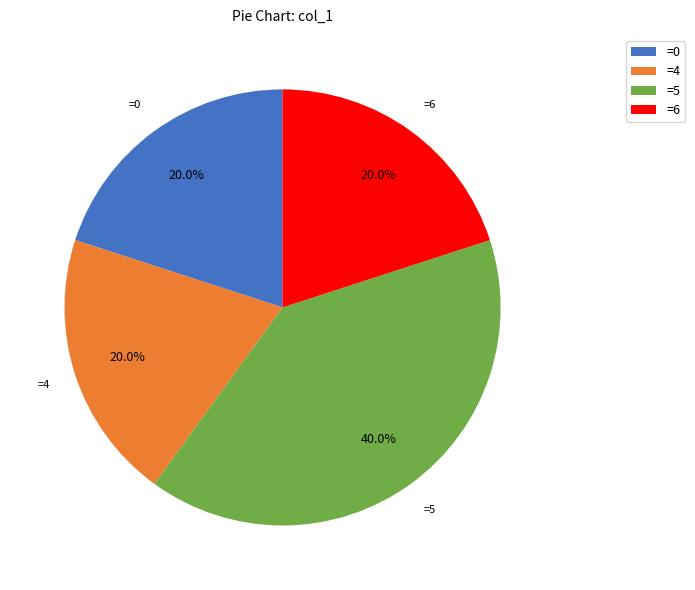

What percentage is NOT represented by =4?

80.0%